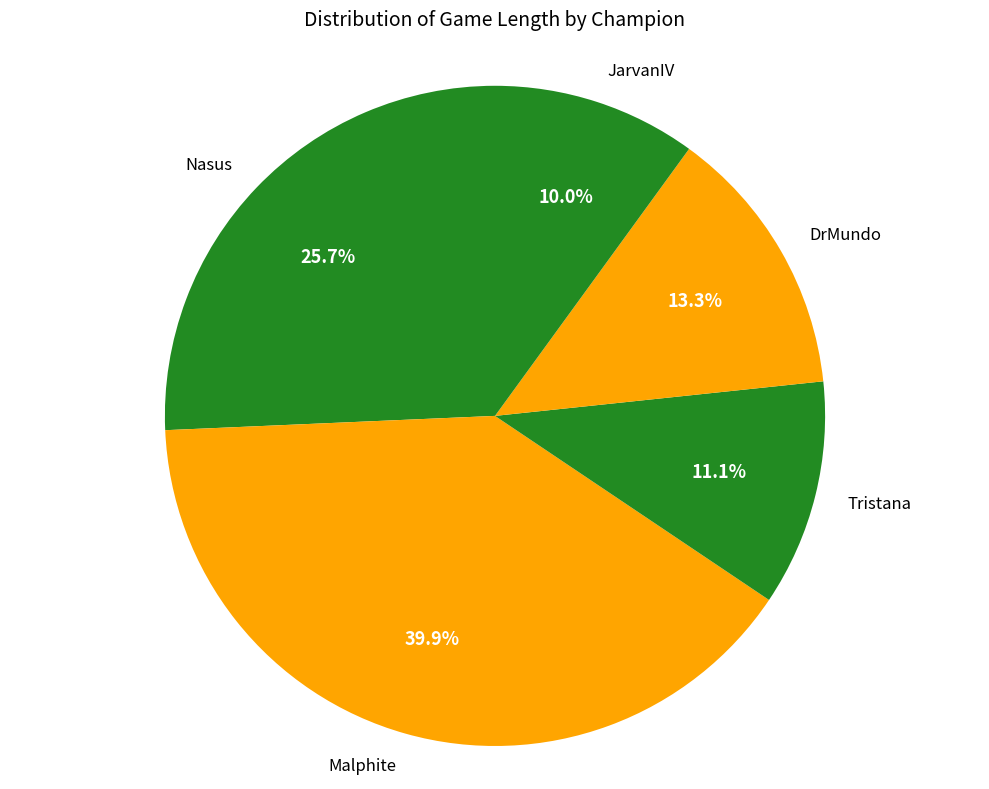

Rank the categories by value from lowest to highest.

JarvanIV, Tristana, DrMundo, Nasus, Malphite